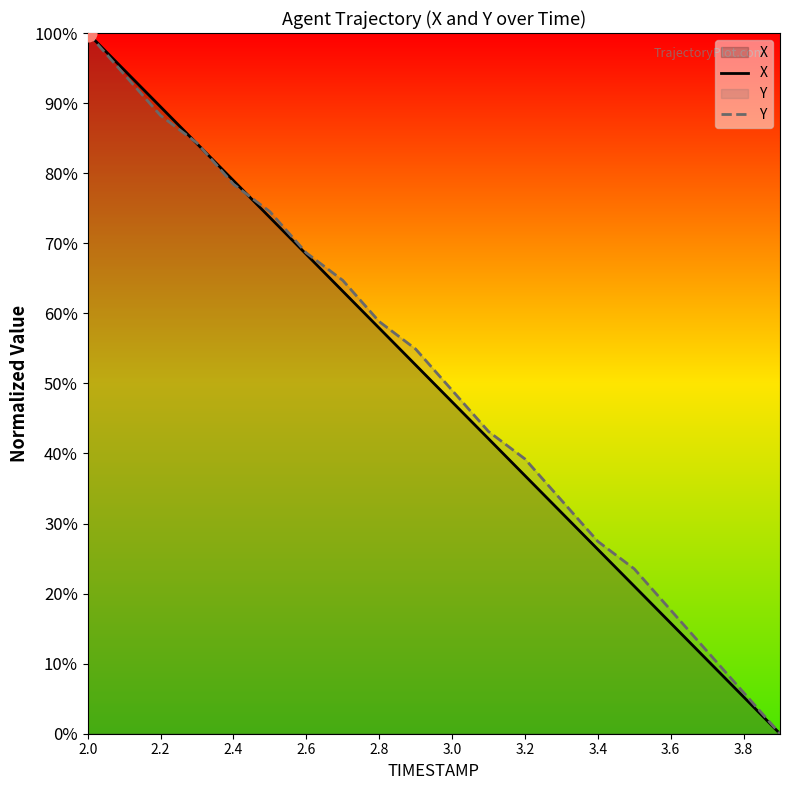

At which category is the sum across all series the highest?

2.0